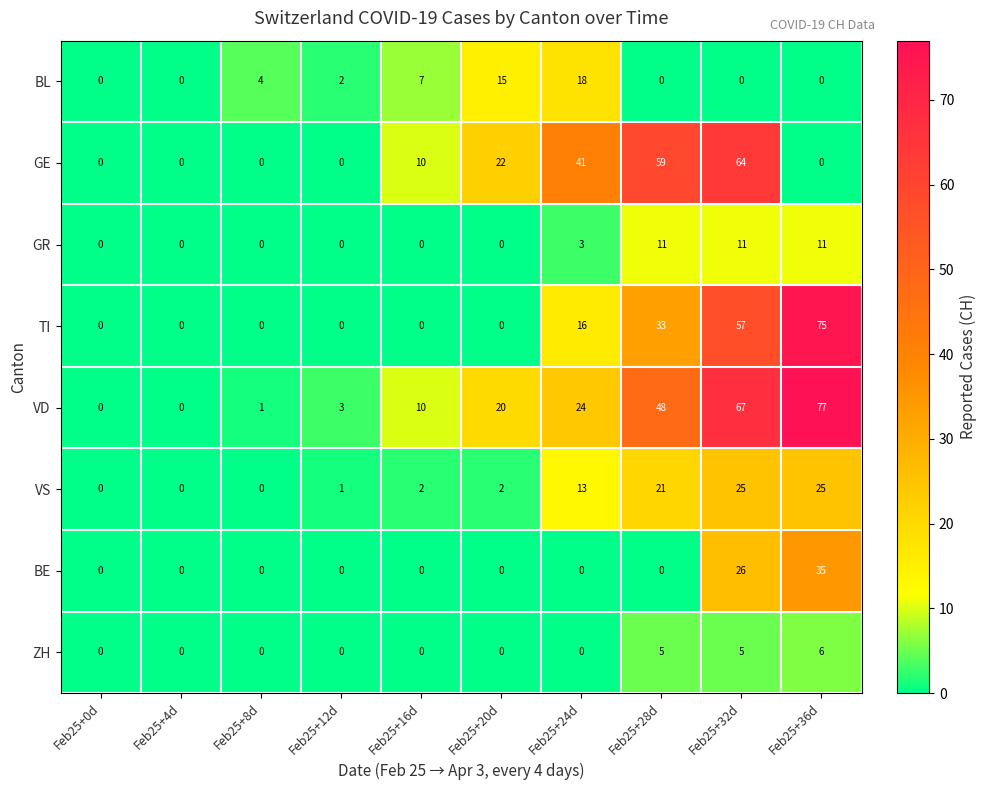

At which category is the sum across all series the highest?

Feb25+32d